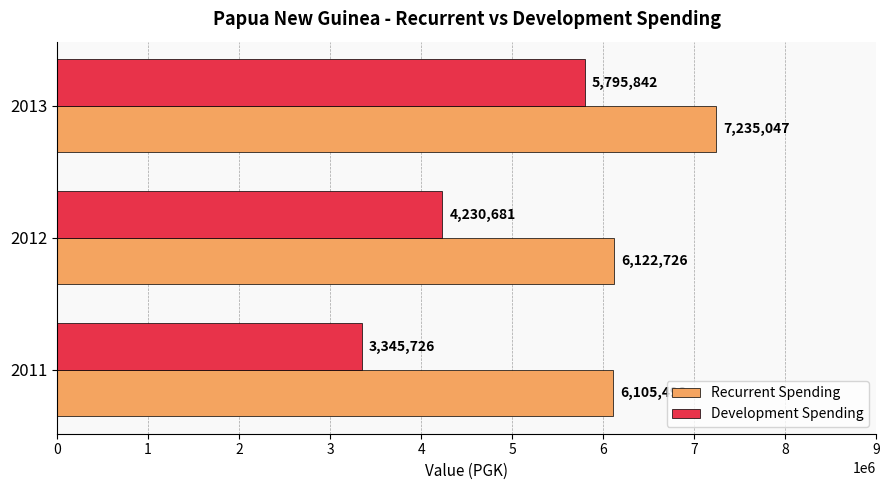

What is the lowest value of the Development Spending series?

3345726